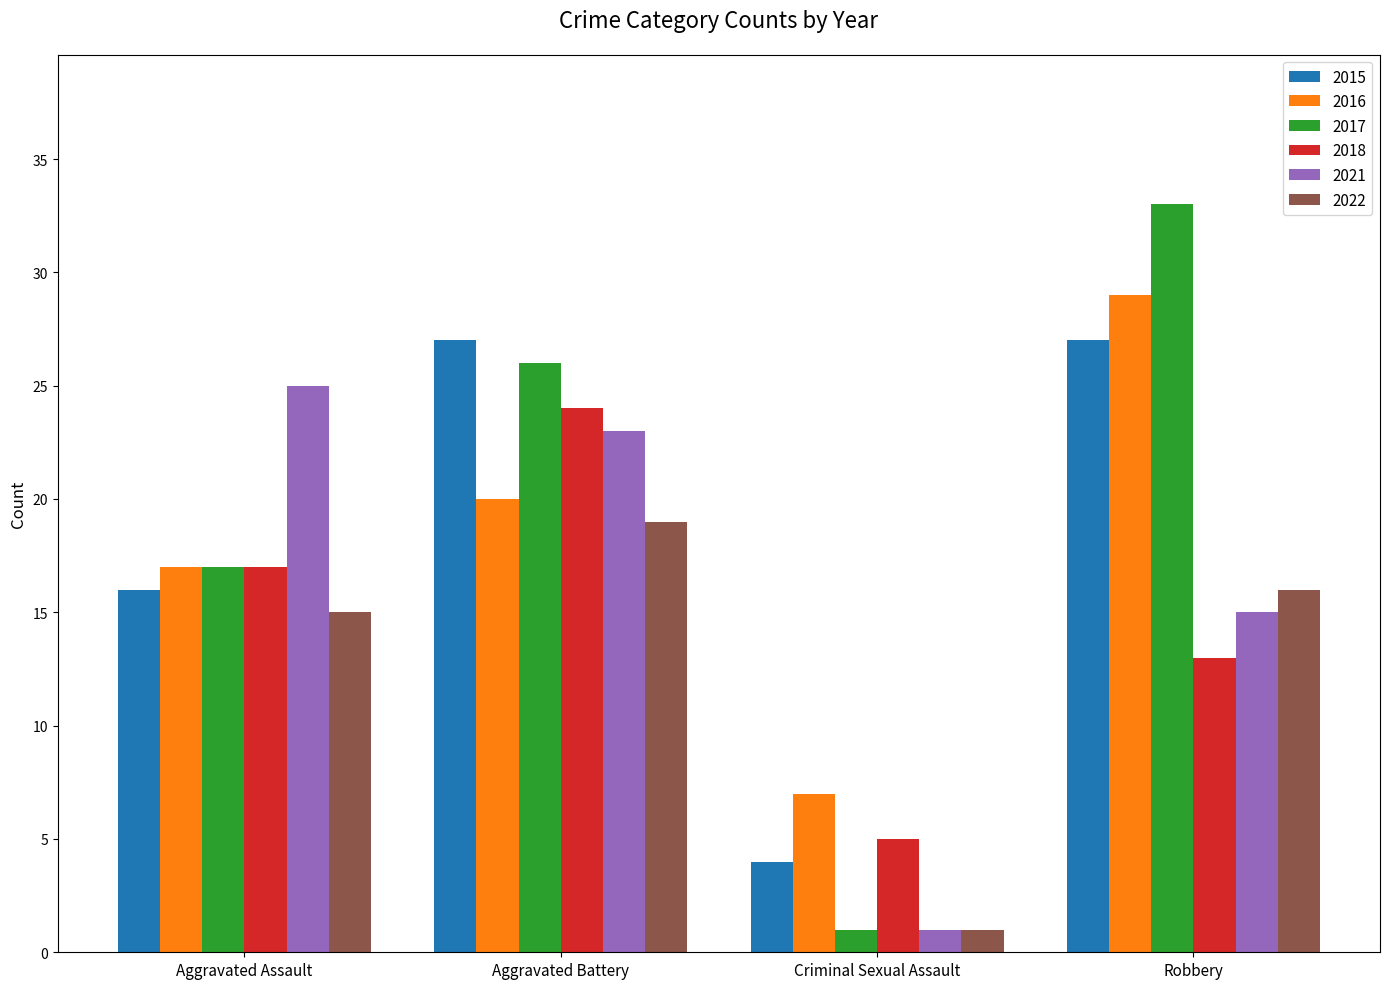

Reading right to left, list all the values displayed in this chart.

2015: Robbery=27	Criminal Sexual Assault=4	Aggravated Battery=27	Aggravated Assault=16
2016: Robbery=29	Criminal Sexual Assault=7	Aggravated Battery=20	Aggravated Assault=17
2017: Robbery=33	Criminal Sexual Assault=1	Aggravated Battery=26	Aggravated Assault=17
2018: Robbery=13	Criminal Sexual Assault=5	Aggravated Battery=24	Aggravated Assault=17
2021: Robbery=15	Criminal Sexual Assault=1	Aggravated Battery=23	Aggravated Assault=25
2022: Robbery=16	Criminal Sexual Assault=1	Aggravated Battery=19	Aggravated Assault=15